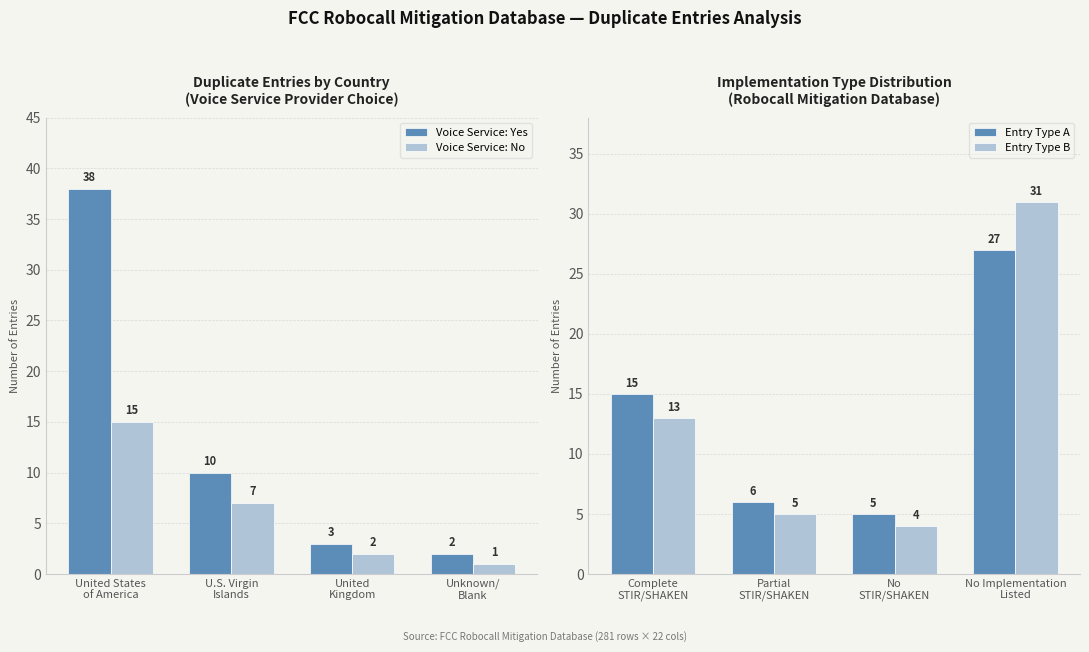

How many data points in Entry Type B are above 13?

1